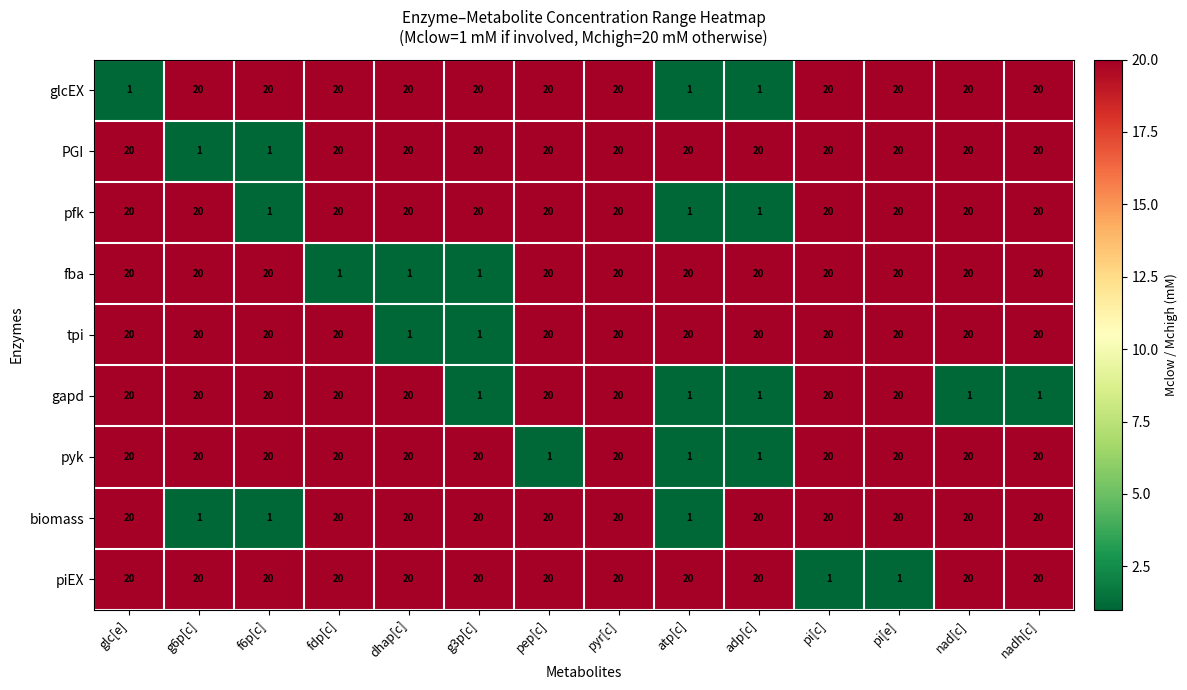

What is the sum of all tpi values?

242